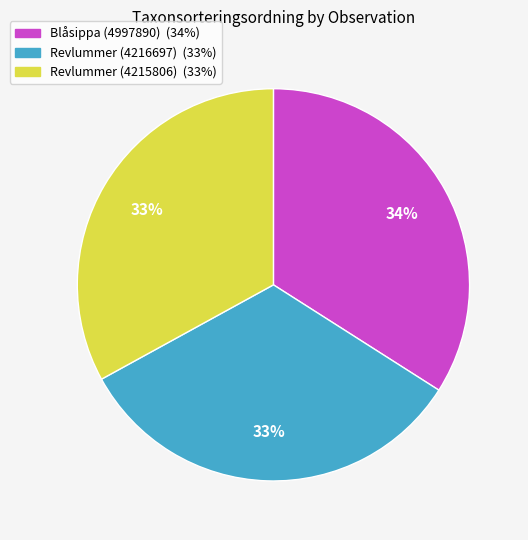

Count the number of slices in the pie.

3